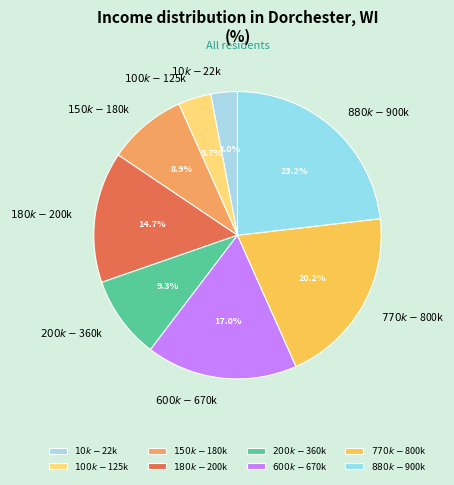

Is there any slice that represents more than half of the pie?

No